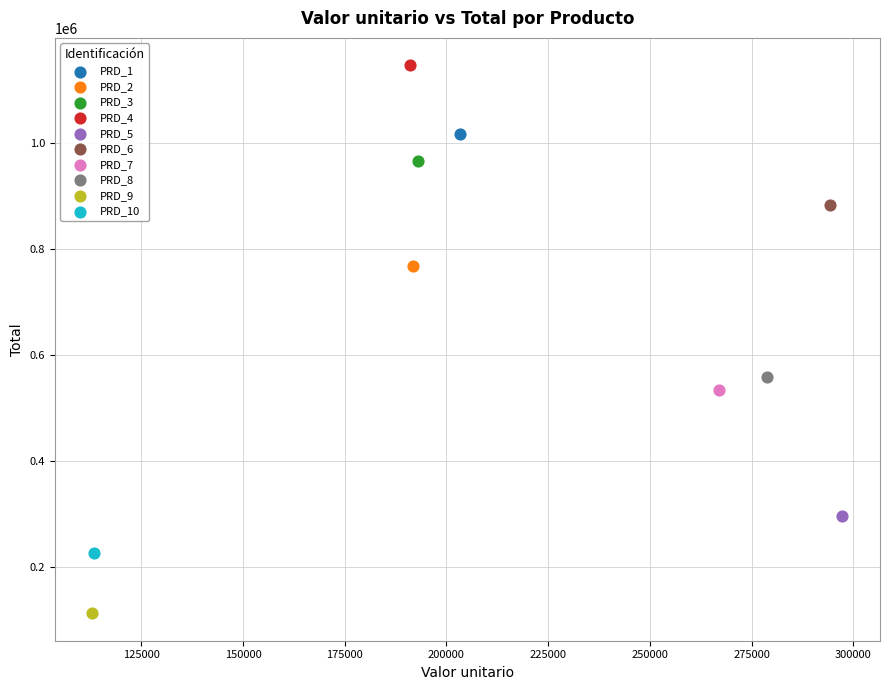

What are all the series names shown in the legend?

PRD_1, PRD_2, PRD_3, PRD_4, PRD_5, PRD_6, PRD_7, PRD_8, PRD_9, PRD_10